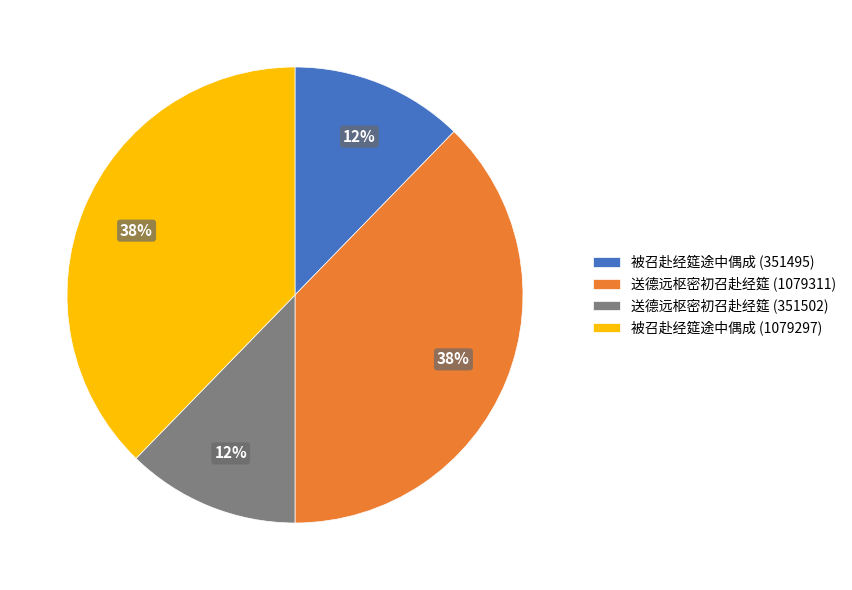

Is it true that 送德远枢密初召赴经筵 (351502) is 12% of the pie?

True